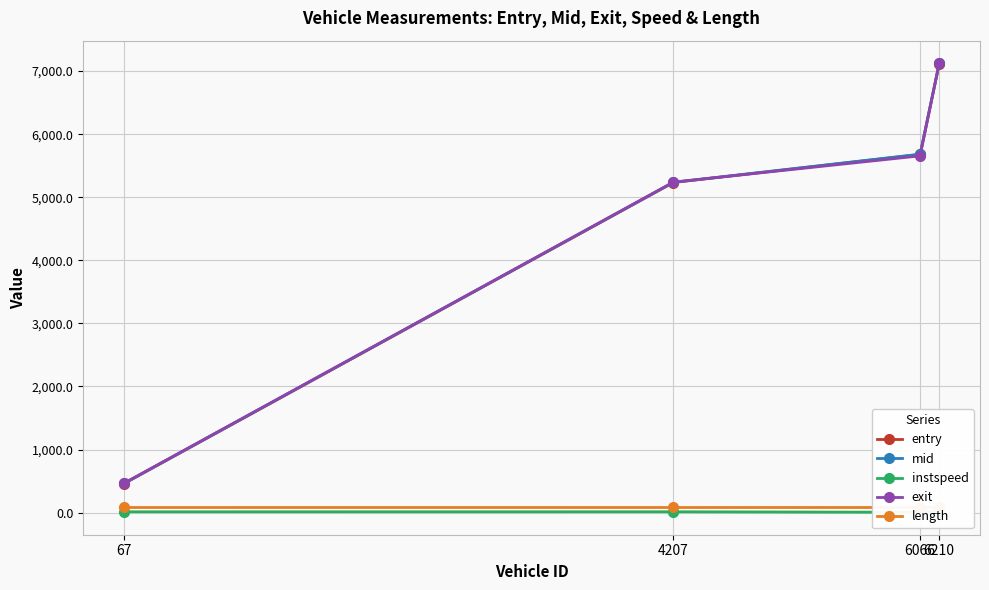

What is the value of the exit point at the 3rd from the left?

5655.8